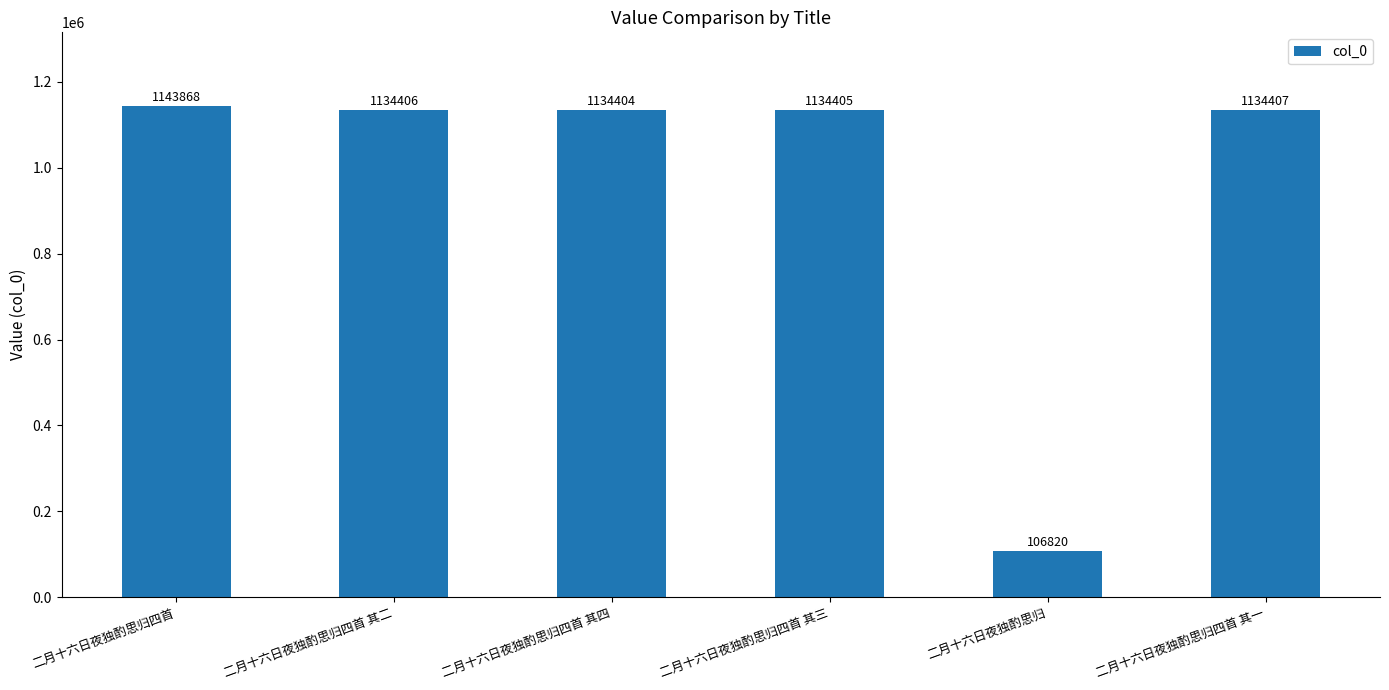

Which has a higher value, 二月十六日夜独酌思归四首 其二 or 二月十六日夜独酌思归四首 其一?

二月十六日夜独酌思归四首 其一